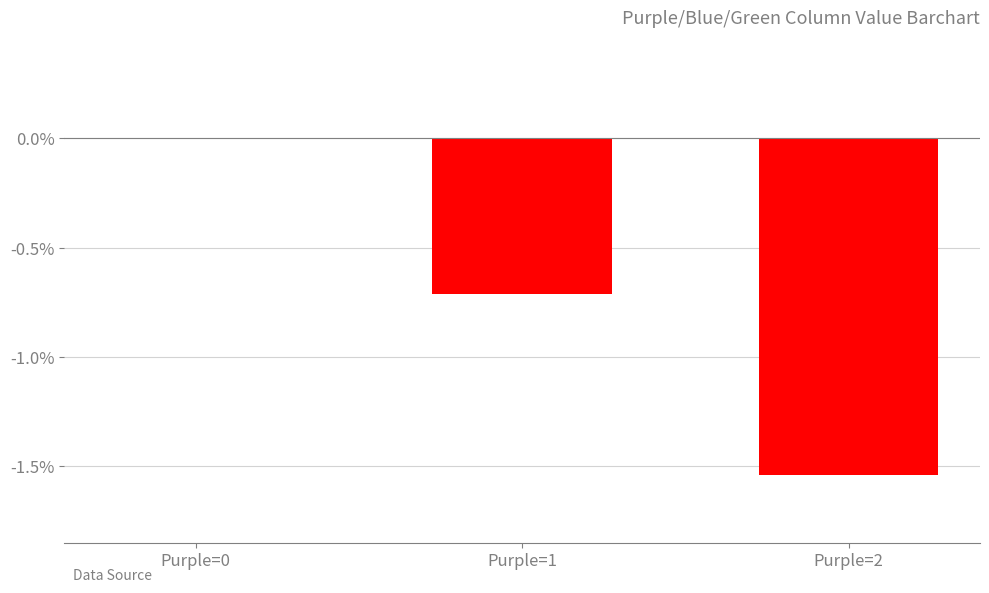

What is the sum of the values at Purple=2 and Purple=1?

-2.2